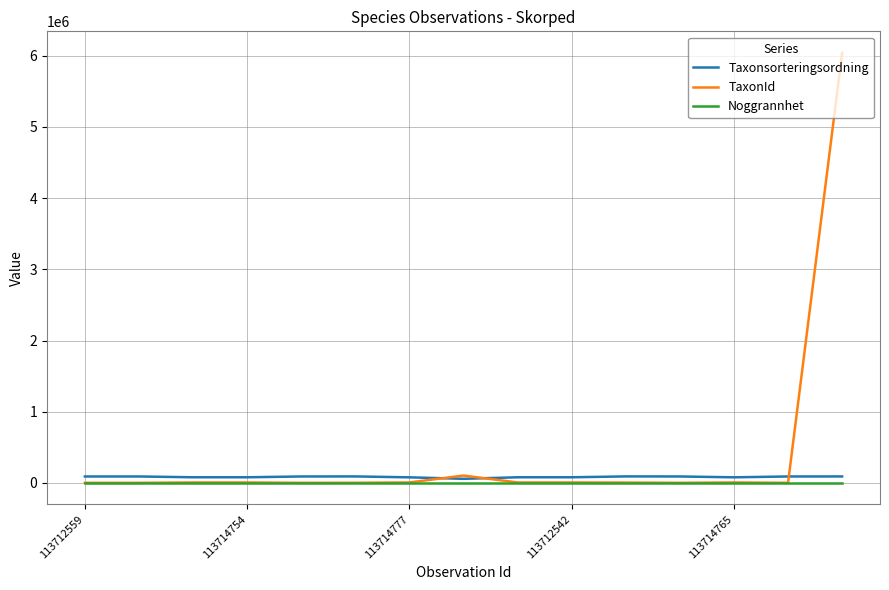

Which series has the largest total across all categories?

TaxonId